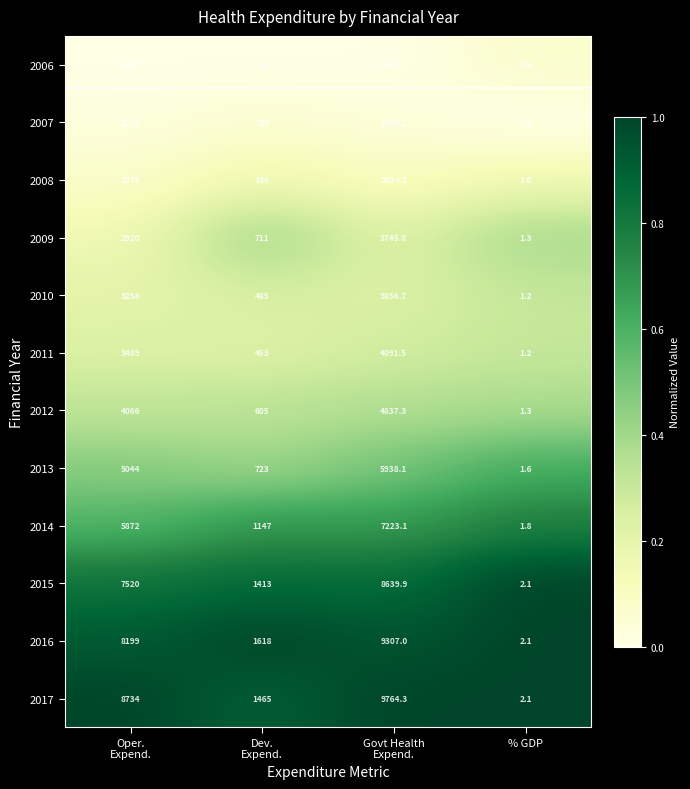

What is the sum of all 2007 values?

4488.0